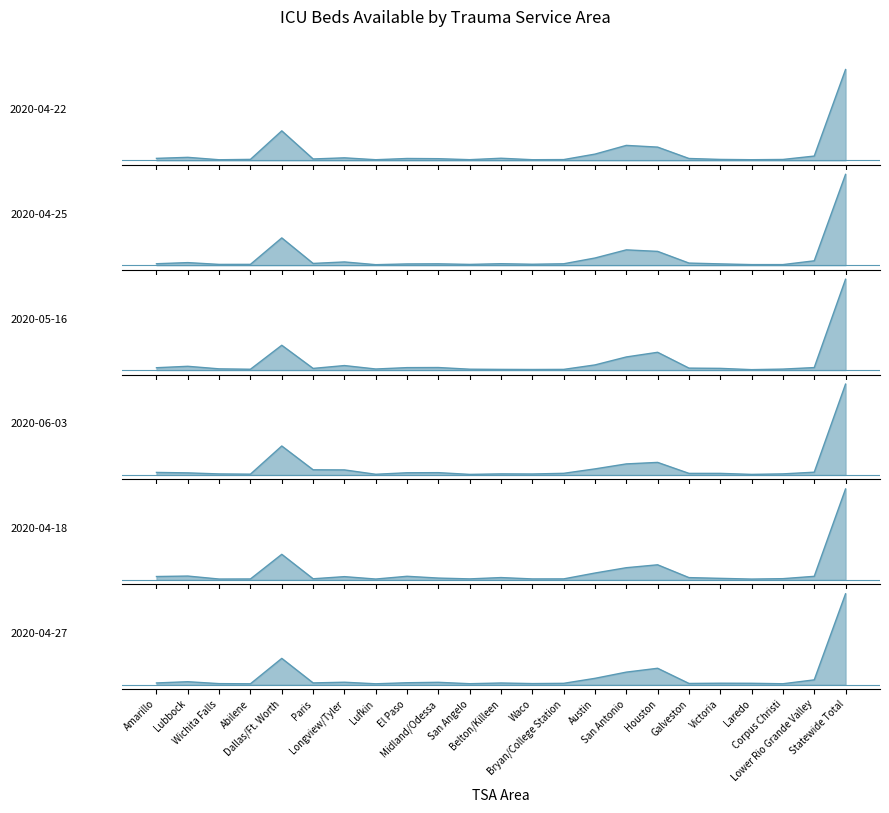

The value of 2020-05-16 at Midland/Odessa is 81. True or false?

False